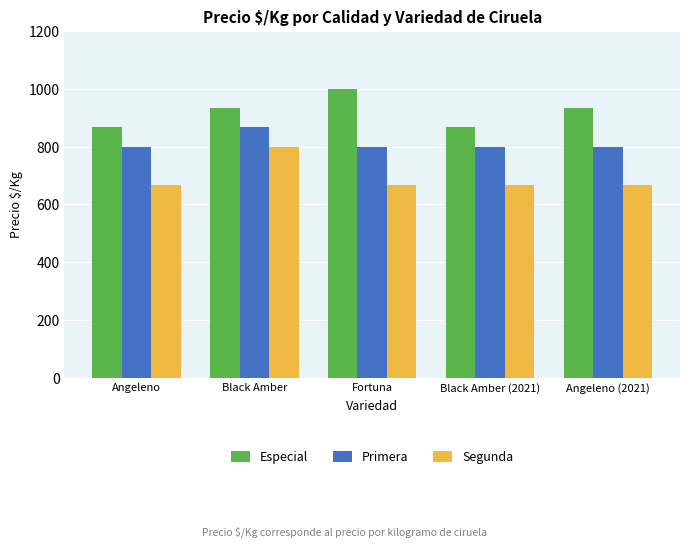

Which label corresponds to the largest value in the chart?

Fortuna